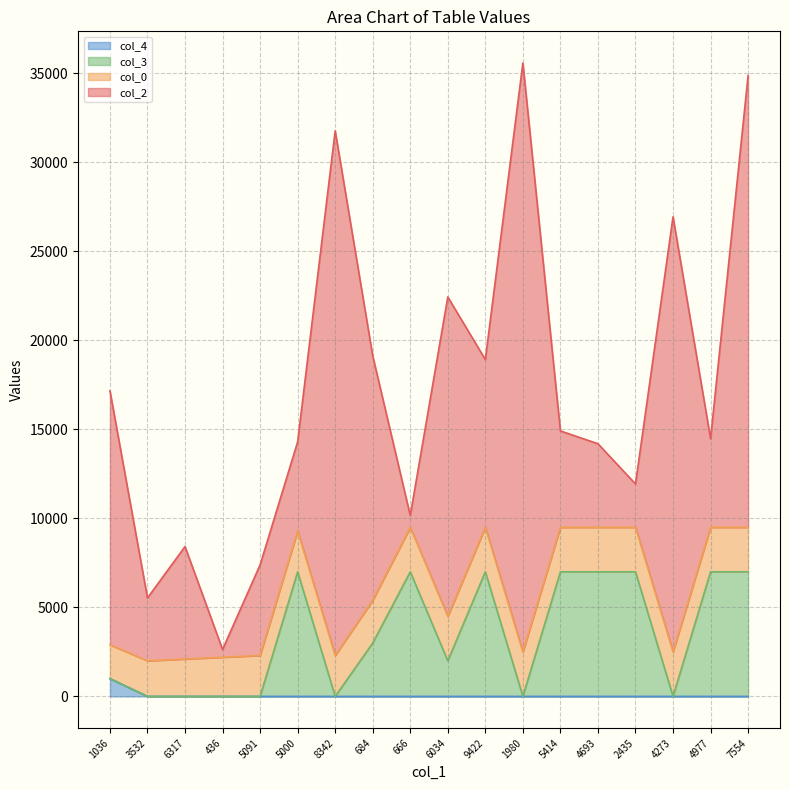

Between 666 and 7554, which is larger?

666